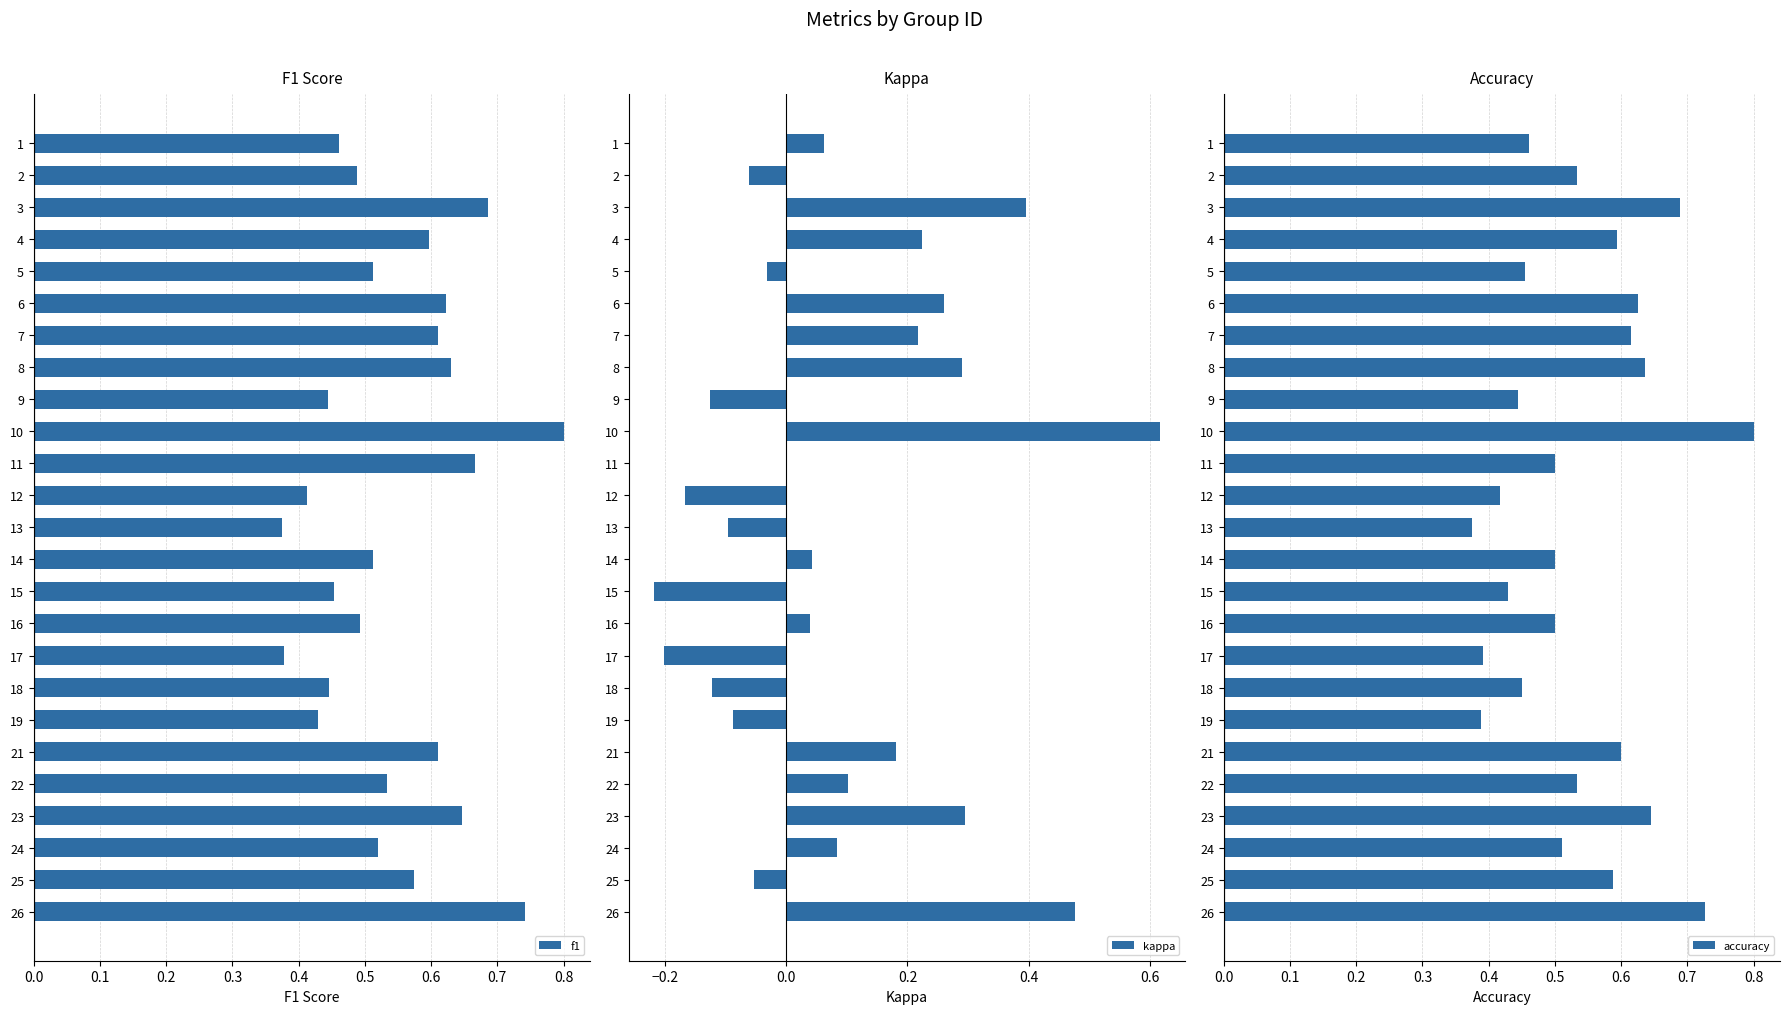

What is the maximum value for f1?

0.8